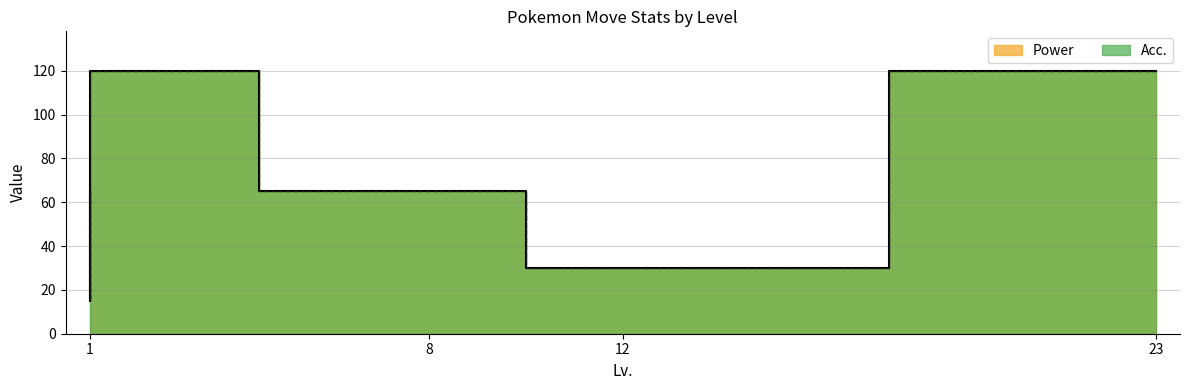

What is the value of the Power point at the 5th from the left?

65